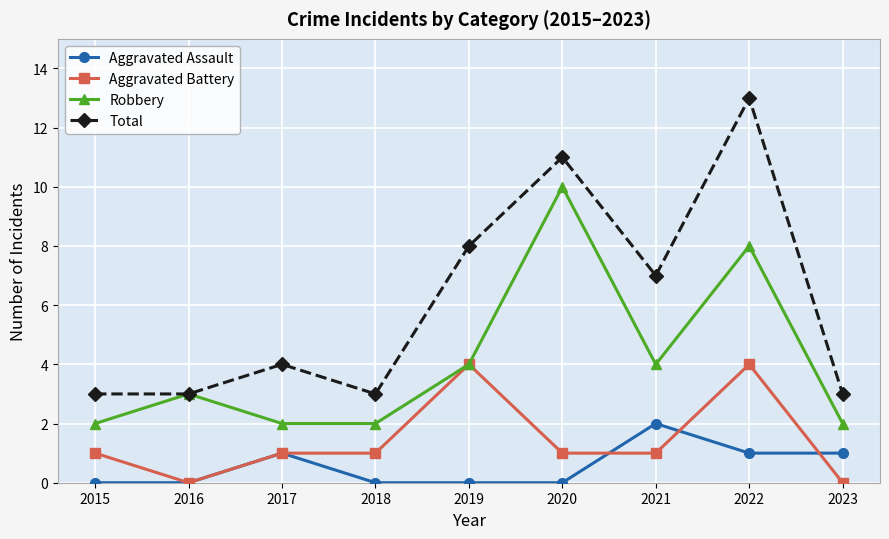

True or false: Aggravated Assault and Total cross at least once.

False